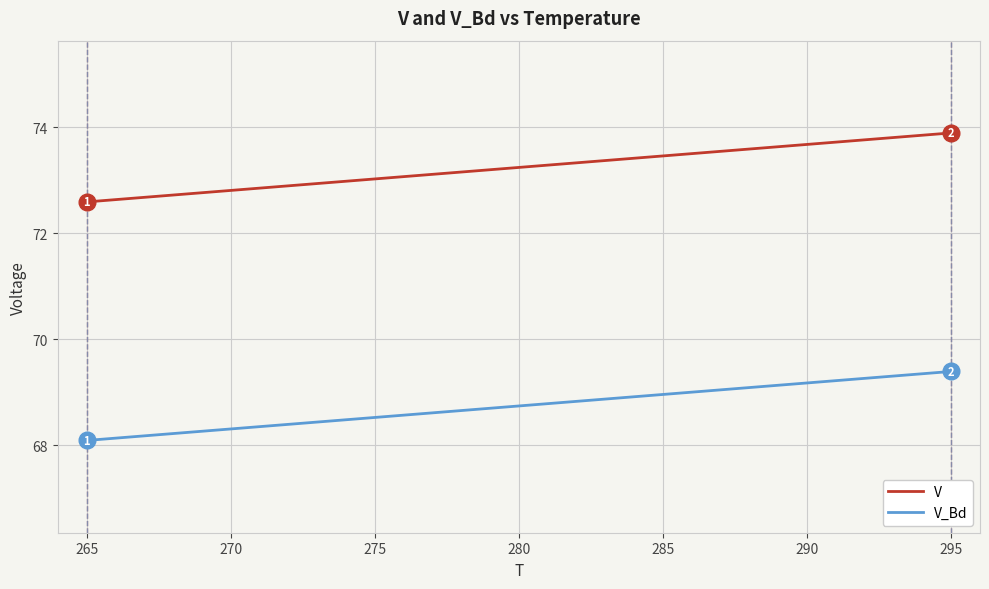

What is the greatest value displayed?

73.9